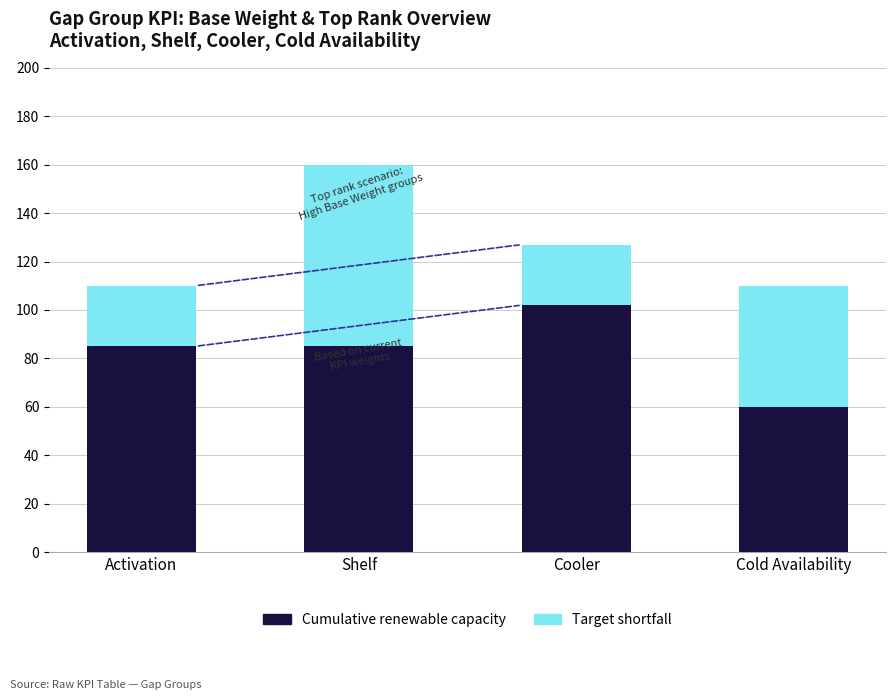

What value does the Cumulative renewable capacity series have at Cooler?

102